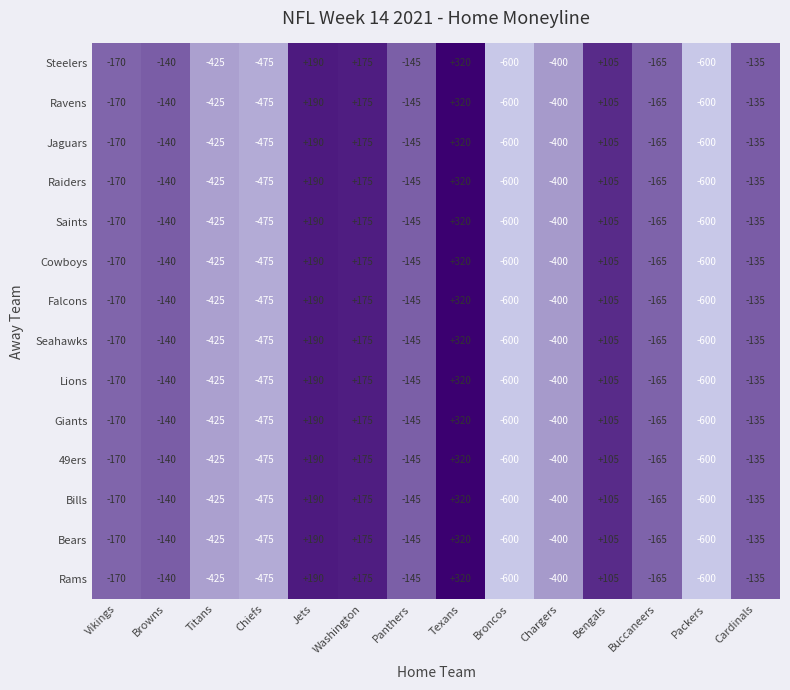

The Raiders series shows -72 at Panthers. True or false?

False